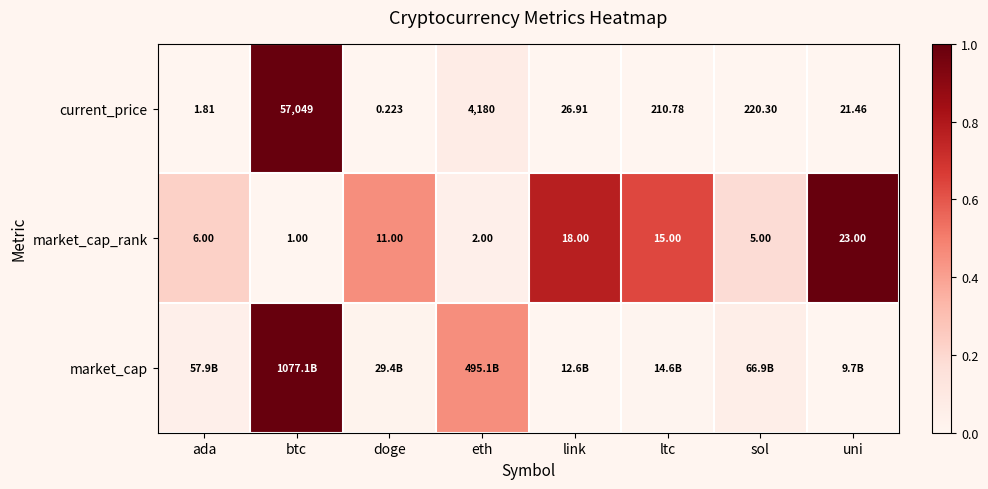

Where is current_price nearest to the value 28524?

eth